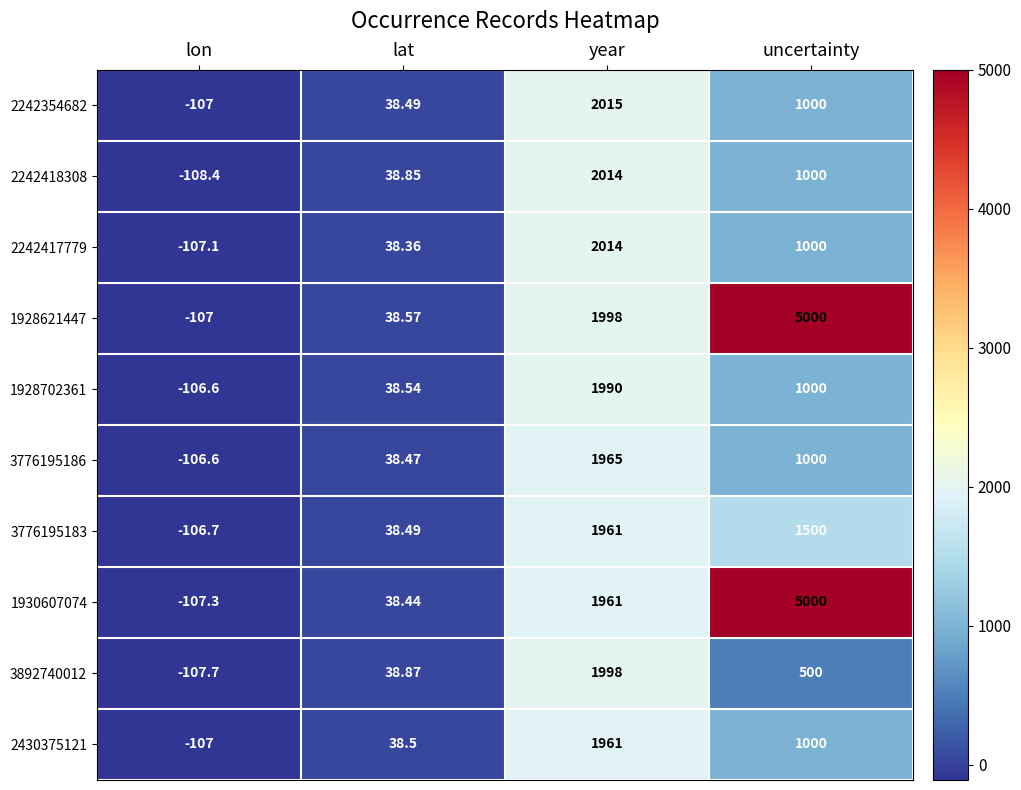

Which category has the highest value across all series?

uncertainty